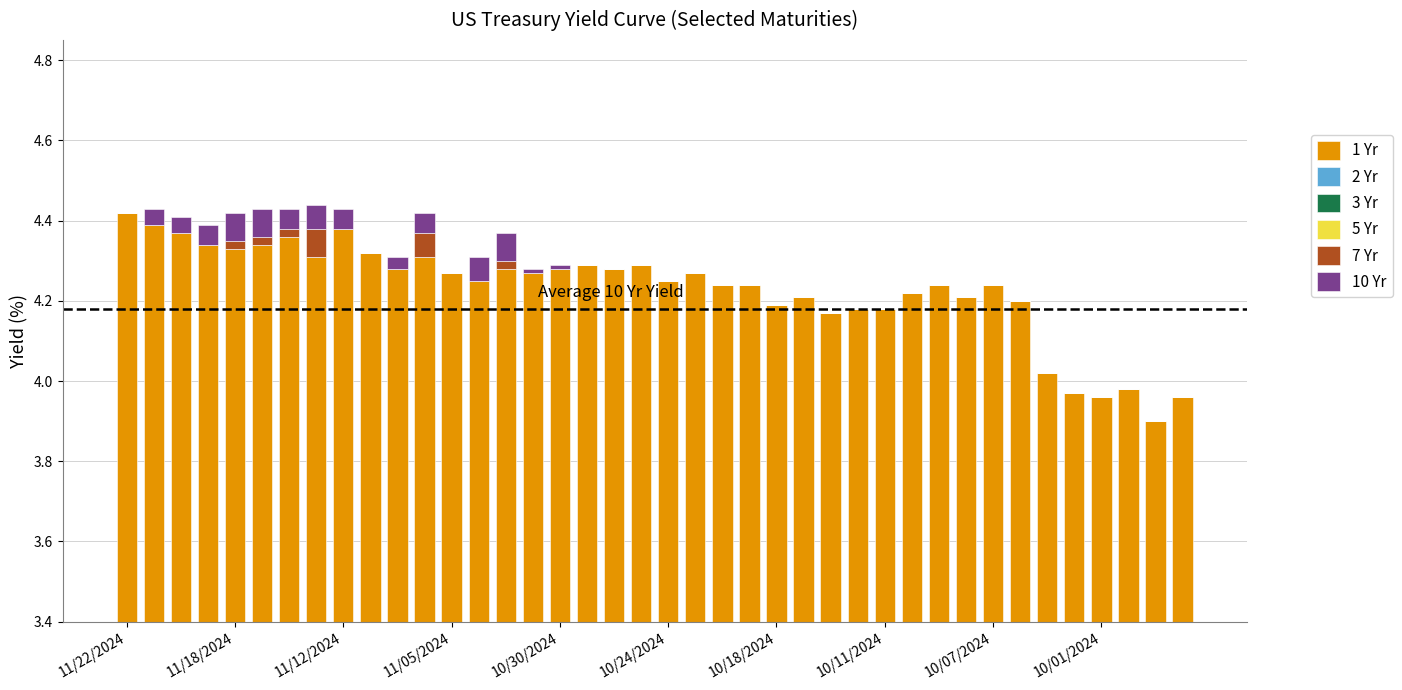

At which label is 7 Yr closest to 0?

11/22/2024